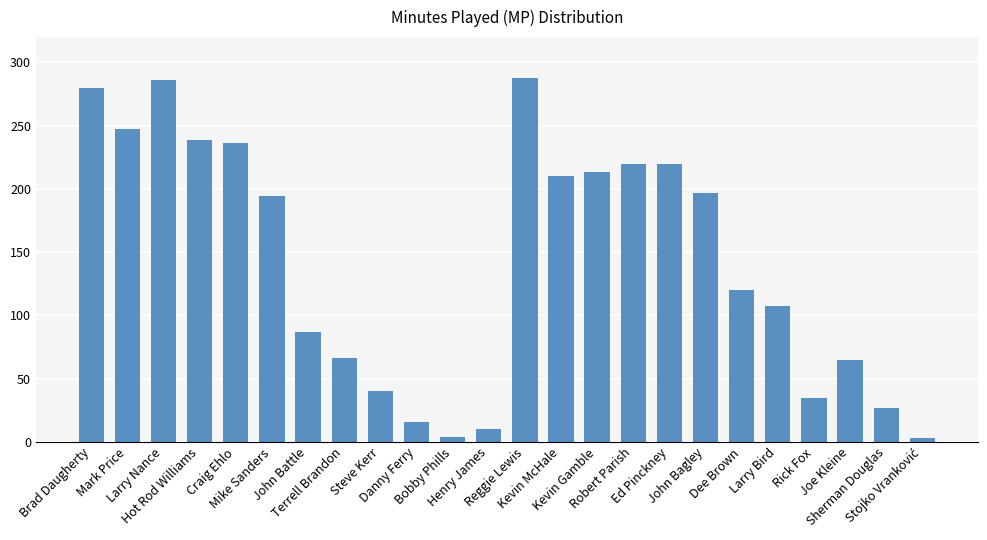

What is the ratio of the value at Mark Price to the value at Terrell Brandon?

3.7